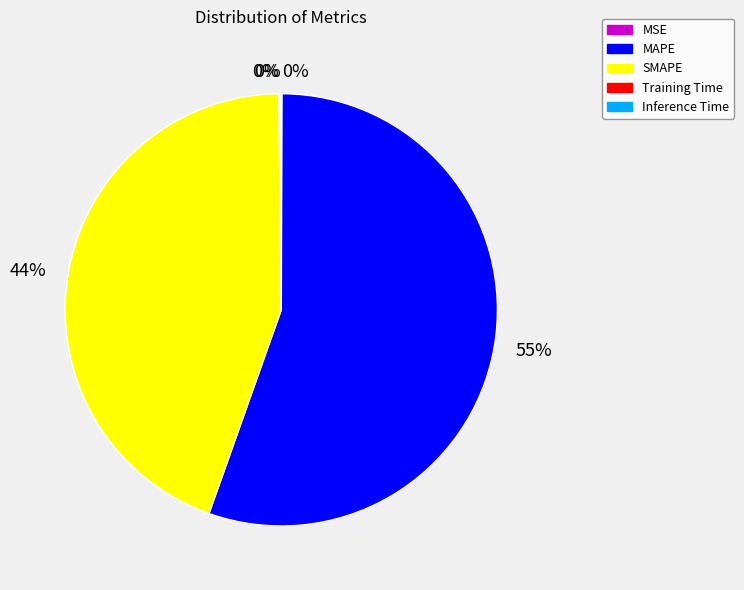

Is there any slice that represents more than half of the pie?

Yes